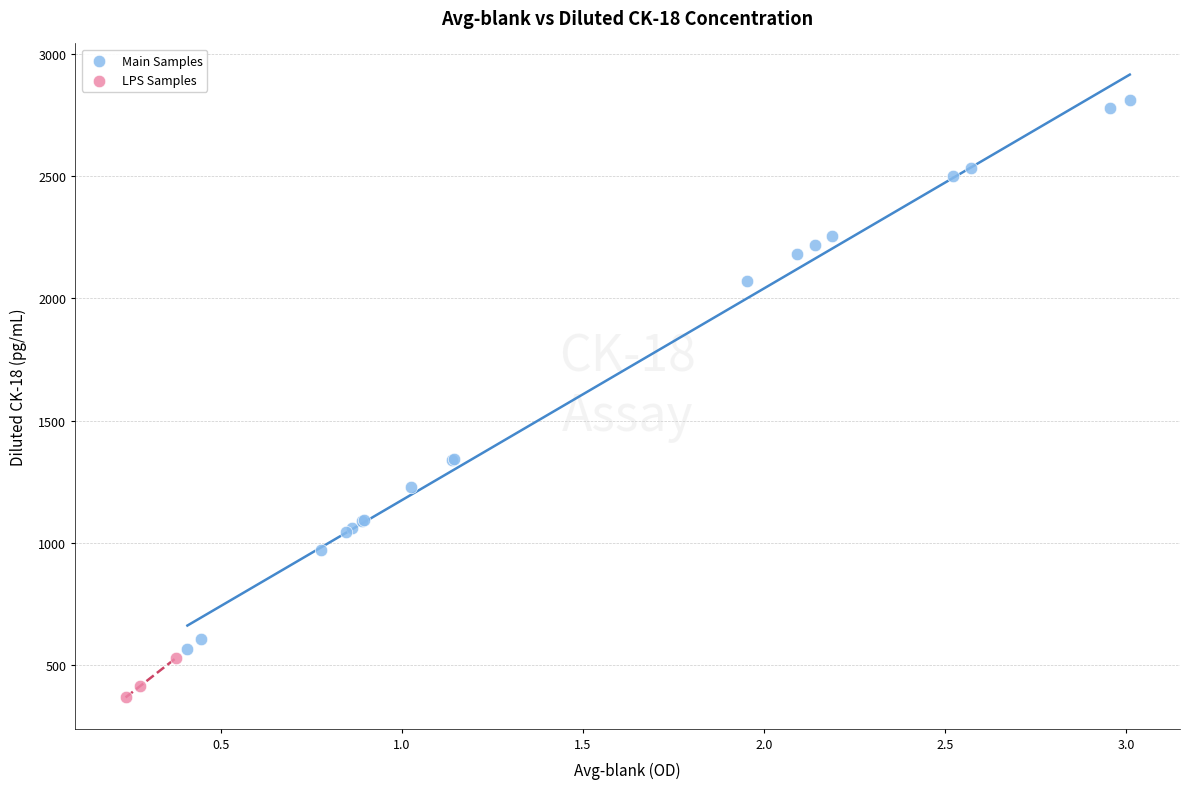

Which series contains the highest Y value?

Main Samples